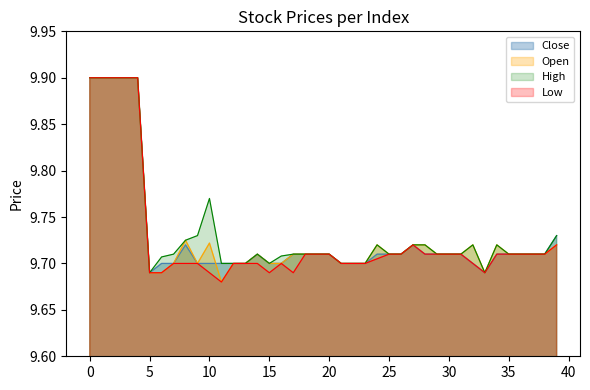

The value of Low at 15 is 12.8. True or false?

False